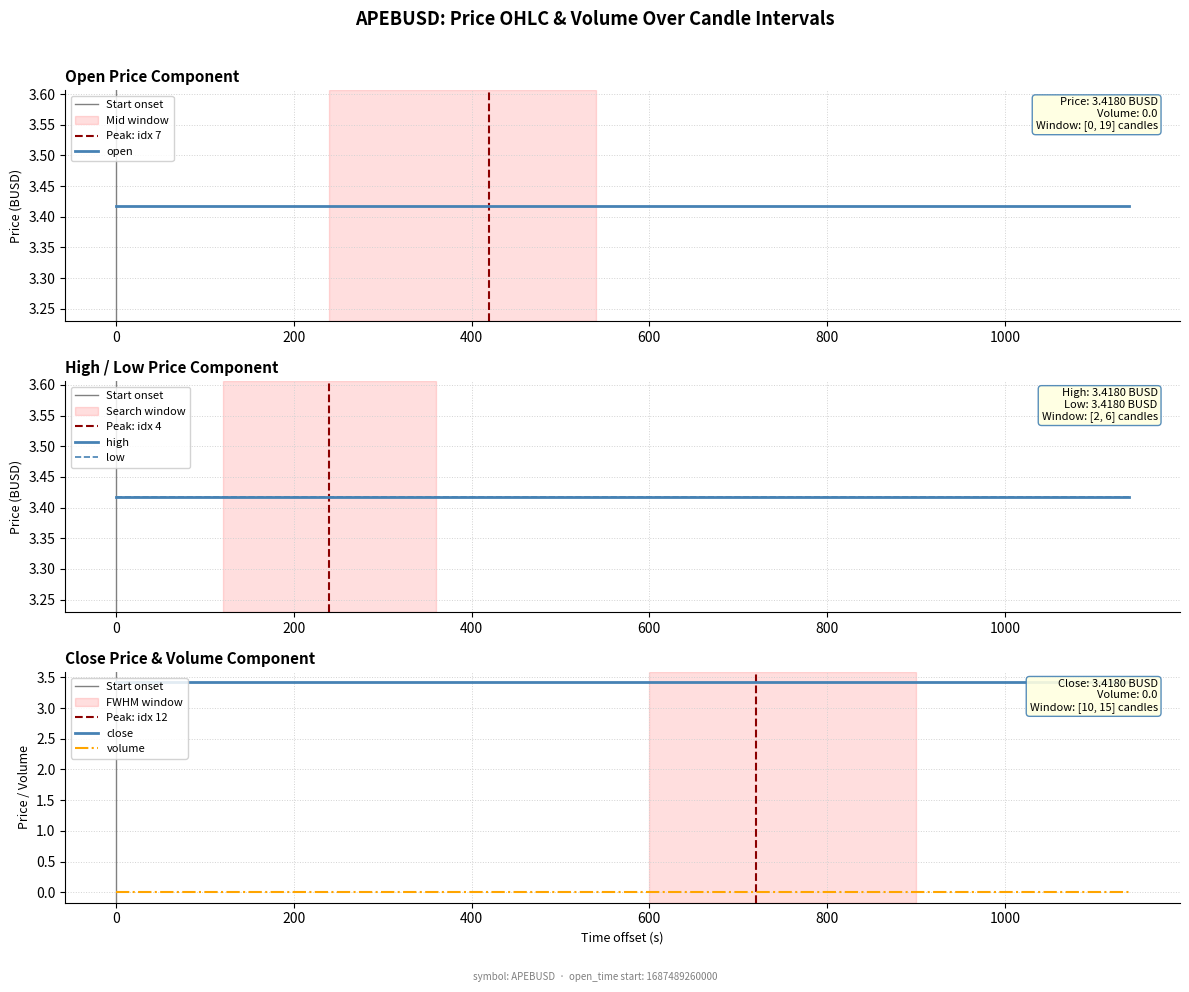

Which series has the widest spread of values?

open